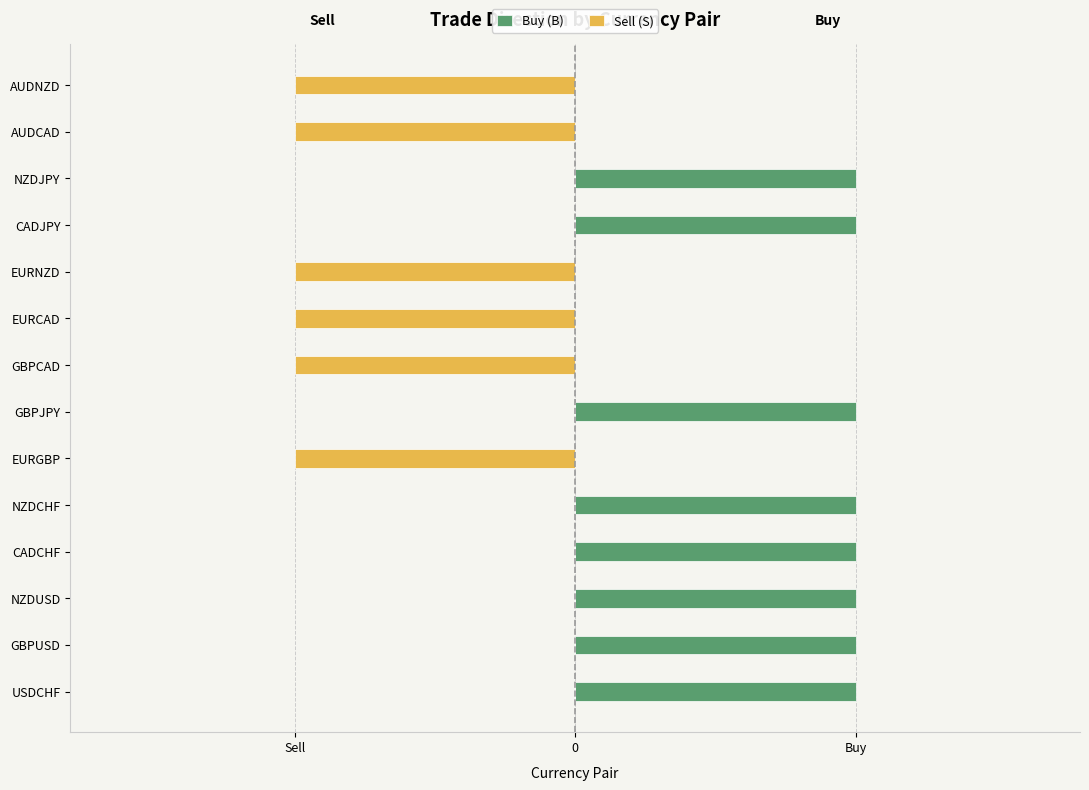

How many distinct data groups are displayed?

2